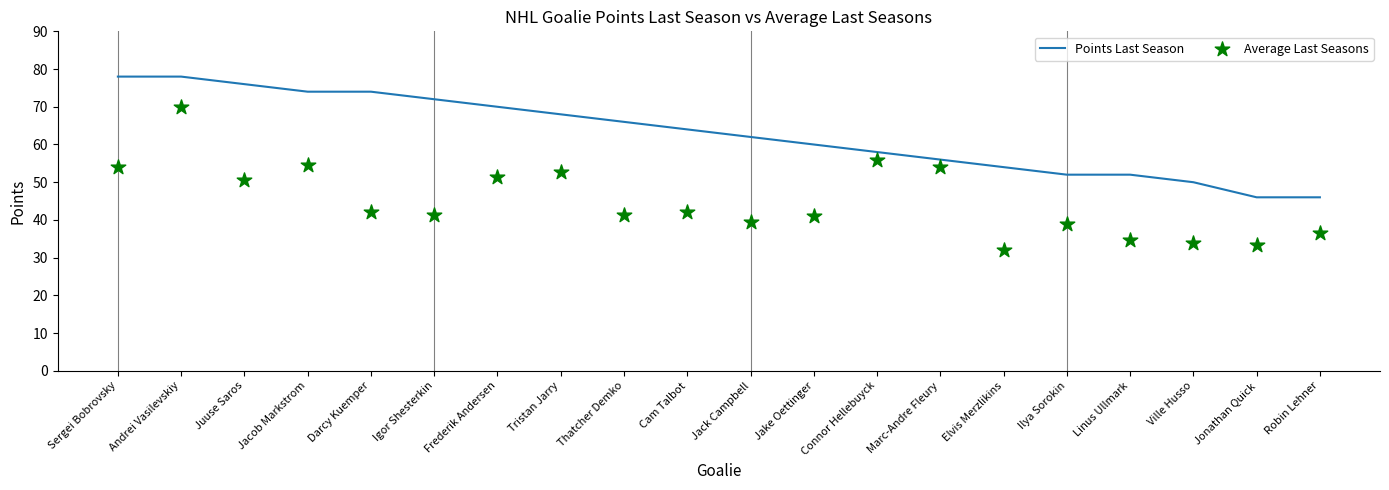

At how many categories does at least one series exceed 48?

18